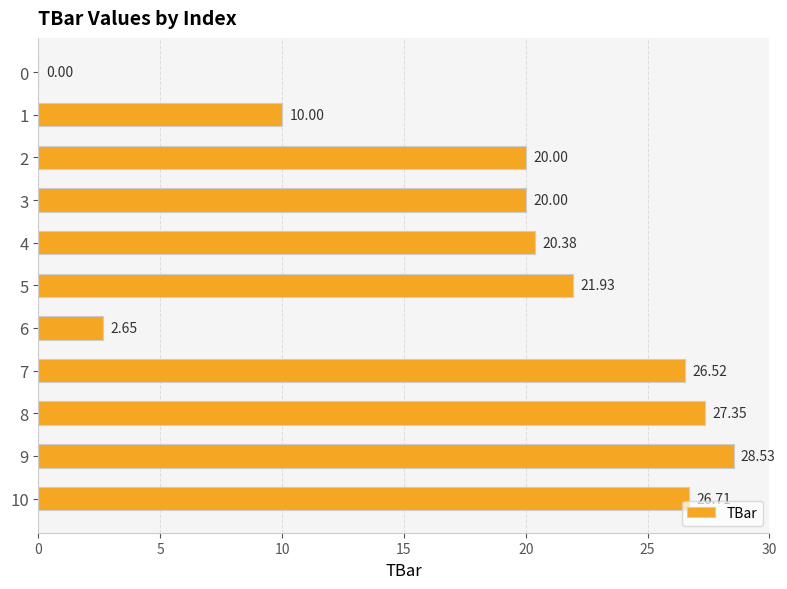

What is the sum of the values at 7 and 10?

53.2